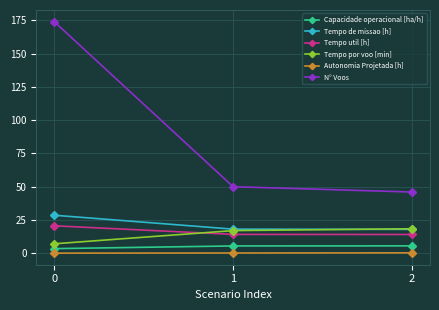

The value of N° Voos at 2 is 25.7. True or false?

False